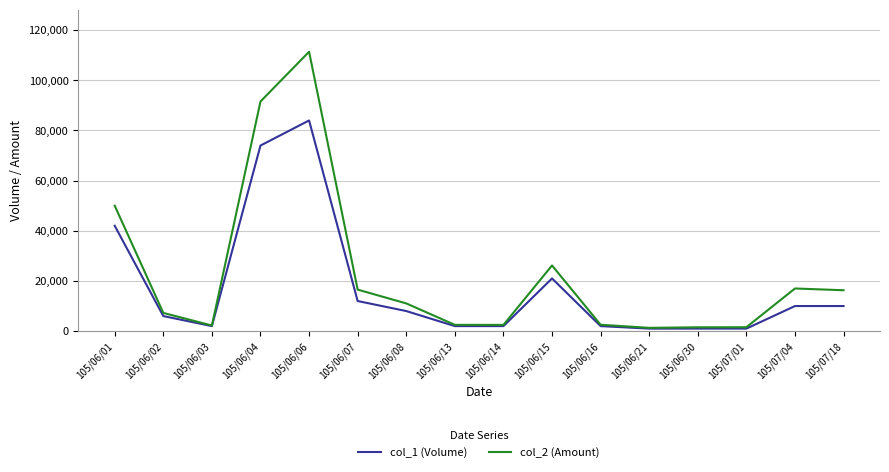

Is the value of col_2 (Amount) at 105/06/01 greater than the value of col_1 (Volume) at 105/06/02?

Yes